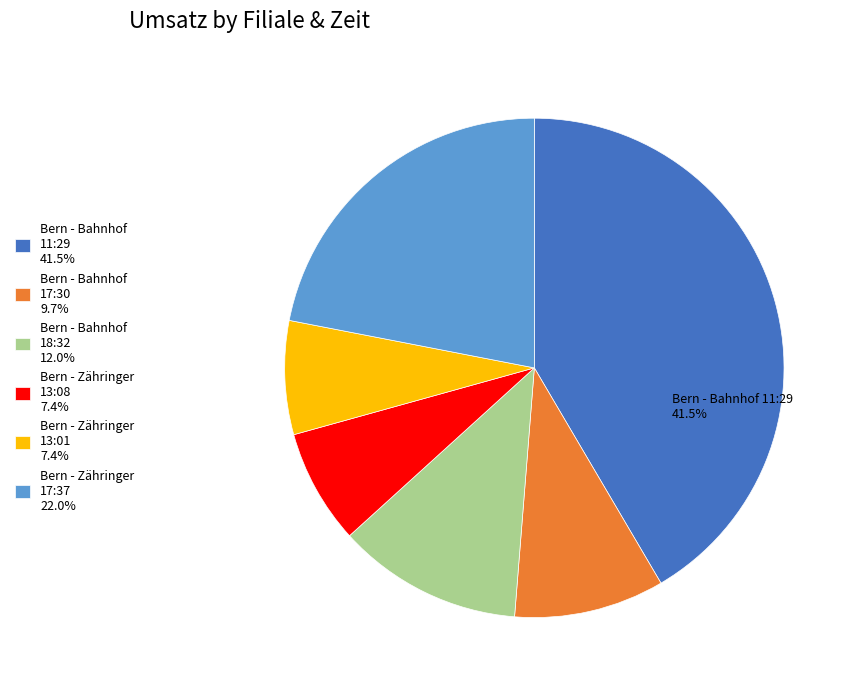

Do Bern - Zähringer 17:37 22.0% and Bern - Zähringer 13:08 7.4% together represent more than half of the pie?

No